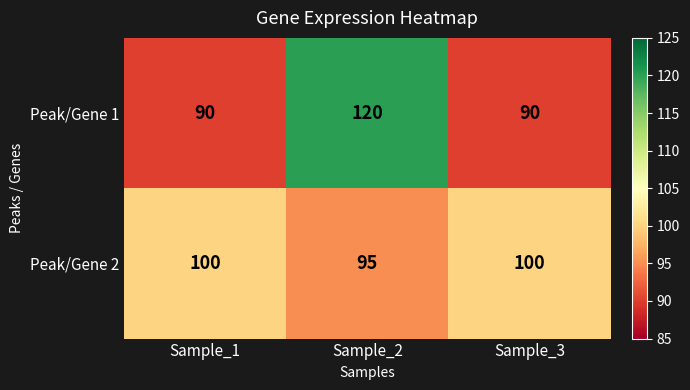

What is the sum of all Peak/Gene 2 values?

295